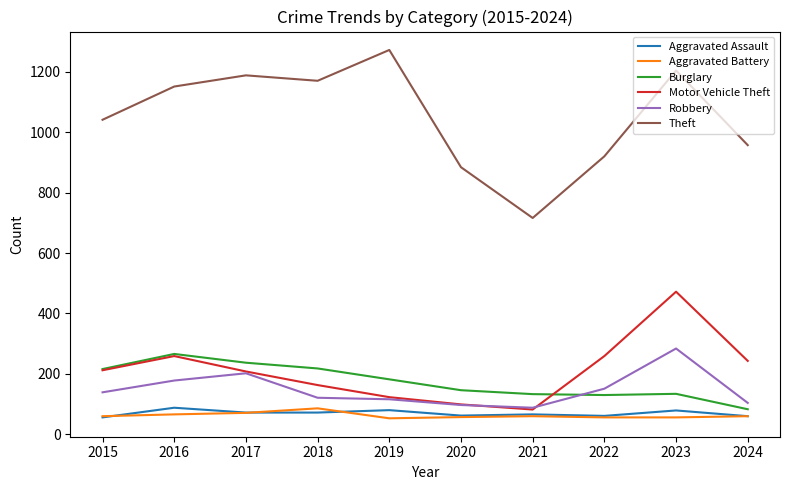

The Aggravated Battery series shows 57 at 2020. True or false?

True